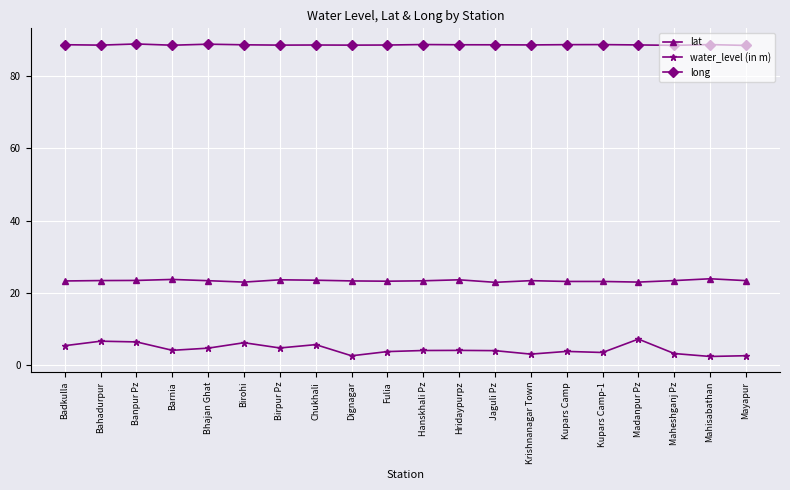

Is it true that lat equals 14.9 at Dignagar?

False